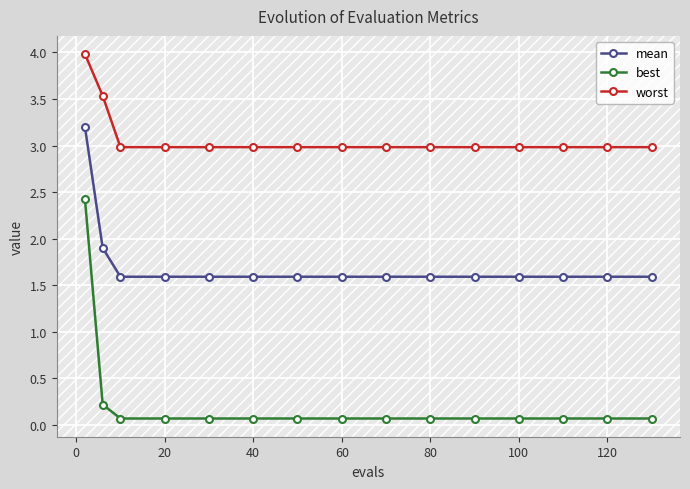

What is the average value of the worst series?

3.1